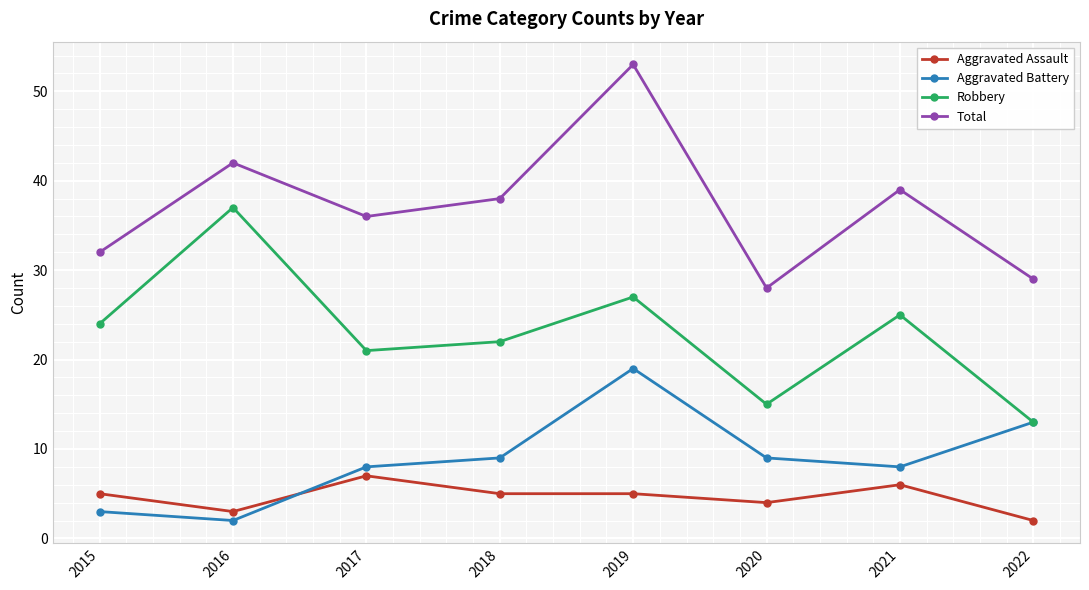

The value of Total at 2016 is 42. True or false?

True